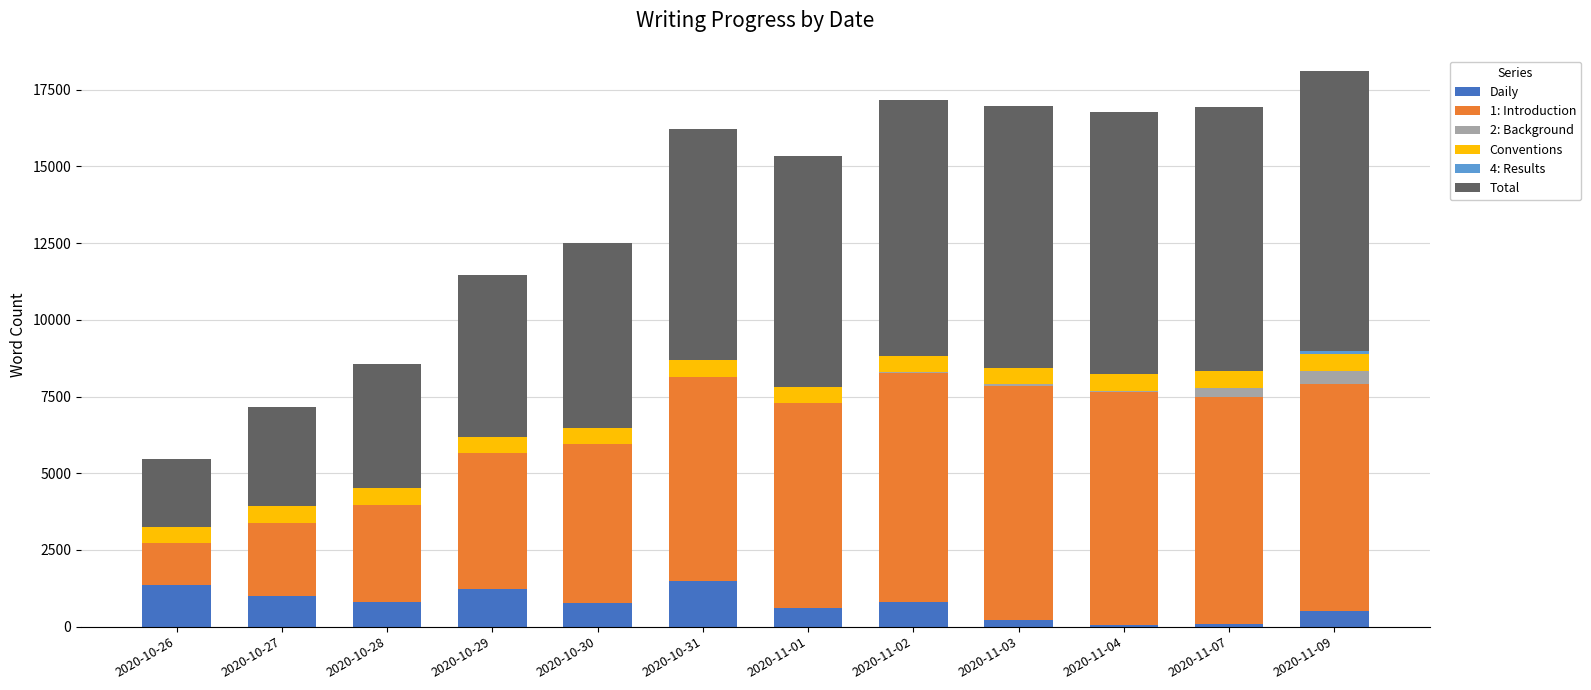

What is the highest value of the Daily series?

1489